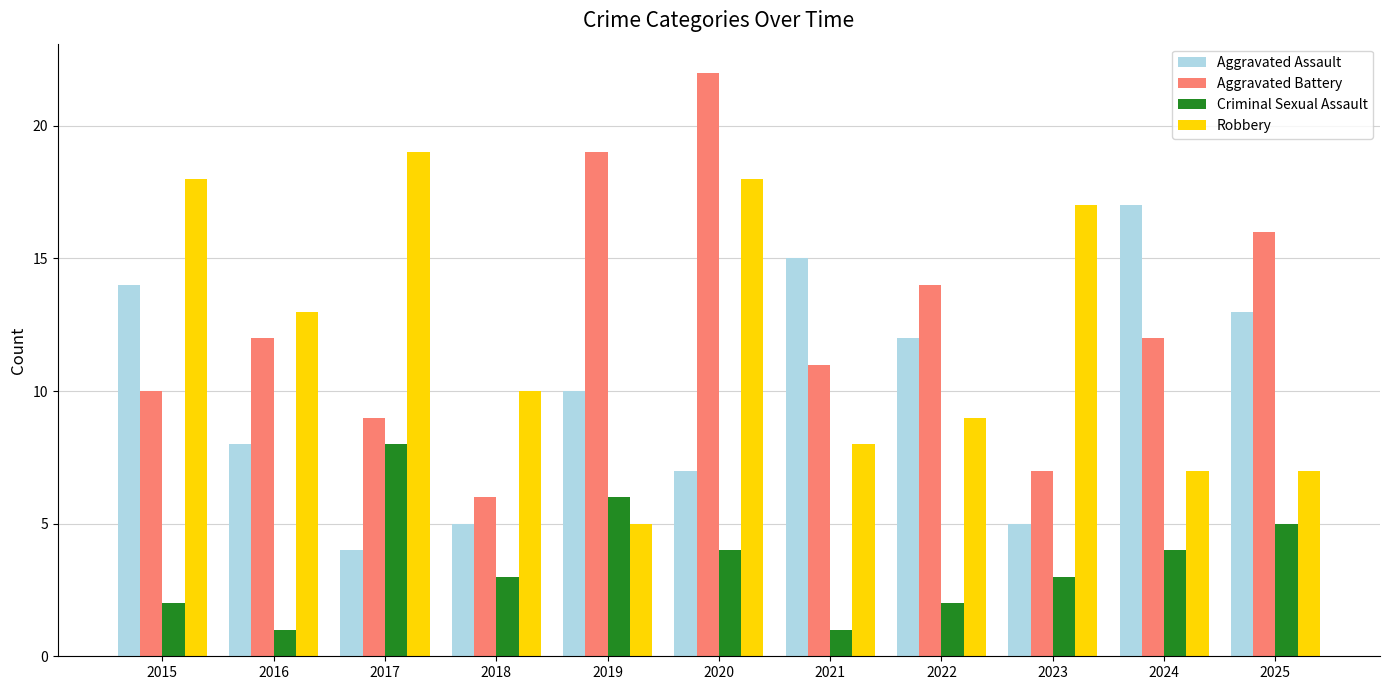

Between 2020 and 2022, which series saw the biggest shift?

Robbery